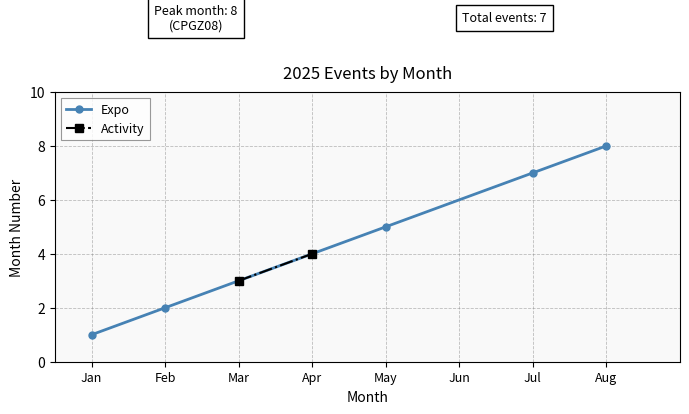

Does the chart display data point markers on the line(s)?

Yes